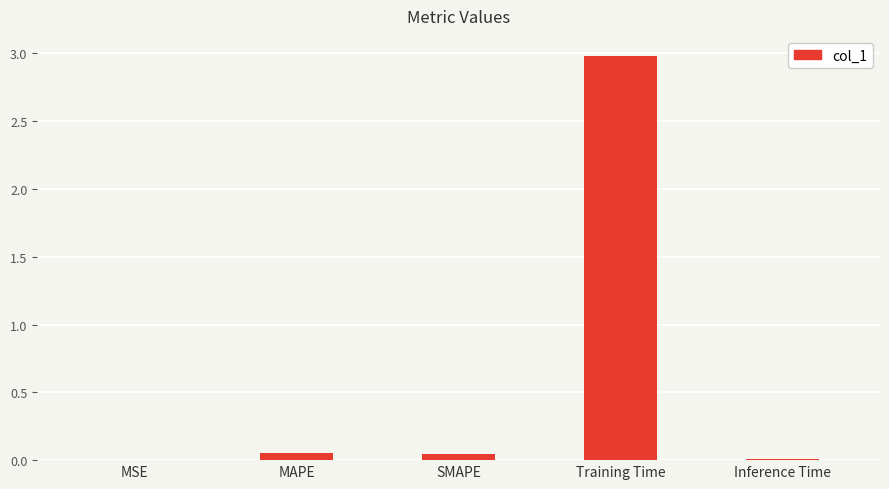

The chart shows a value of 1.9 at Training Time. True or false?

False